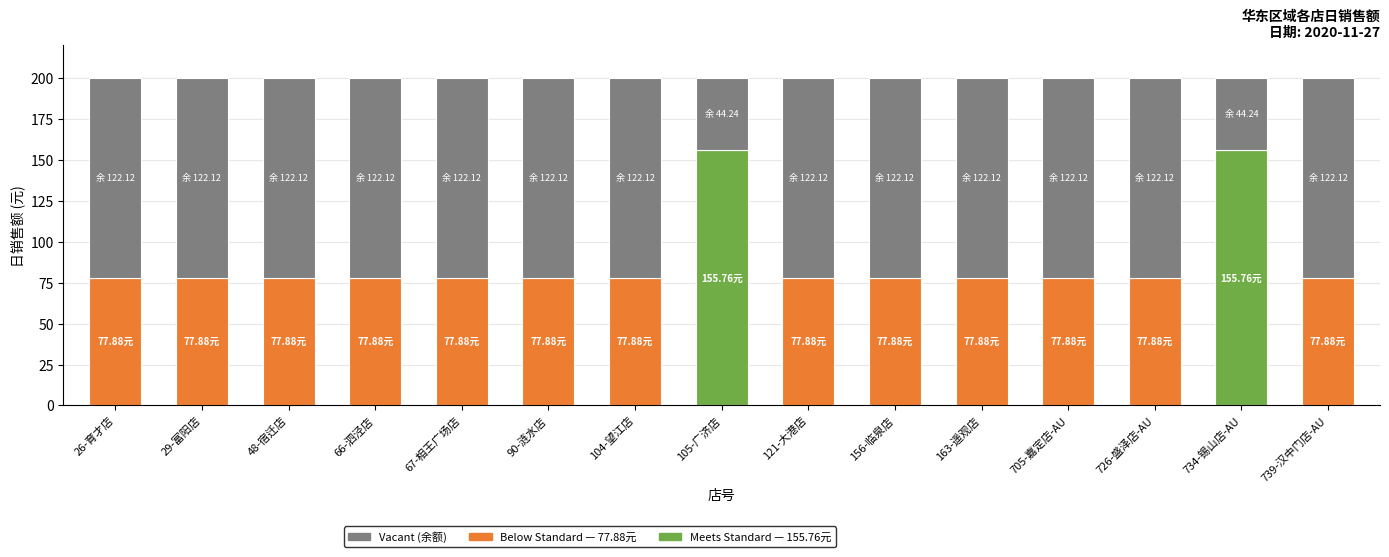

True or false: the data shows 105.6 at 105-广济店.

False